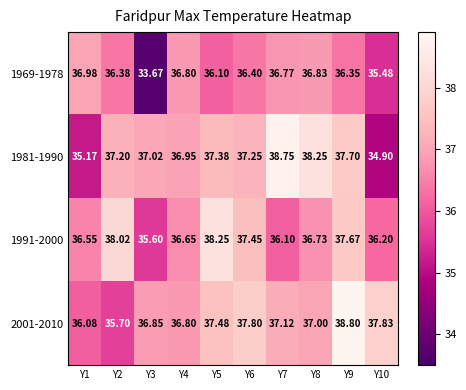

Is the value of 2001-2010 at Y5 greater than the value of 1991-2000 at Y1?

Yes